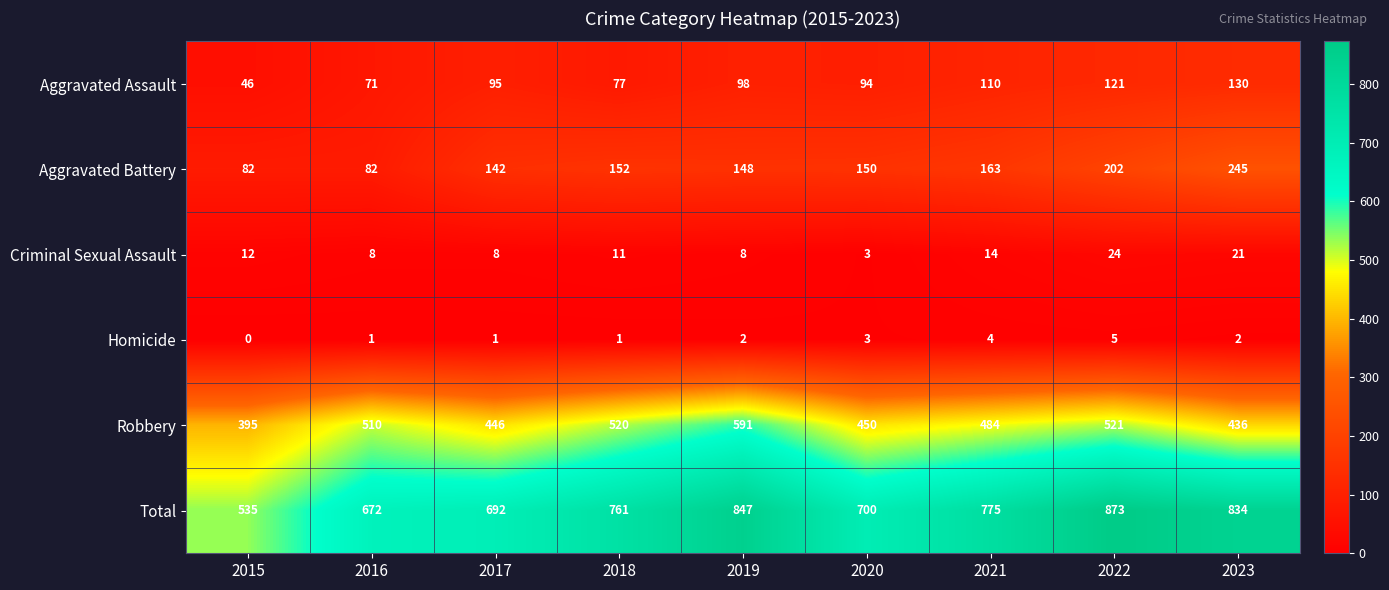

Is it true that Homicide equals 4 at 2021?

True